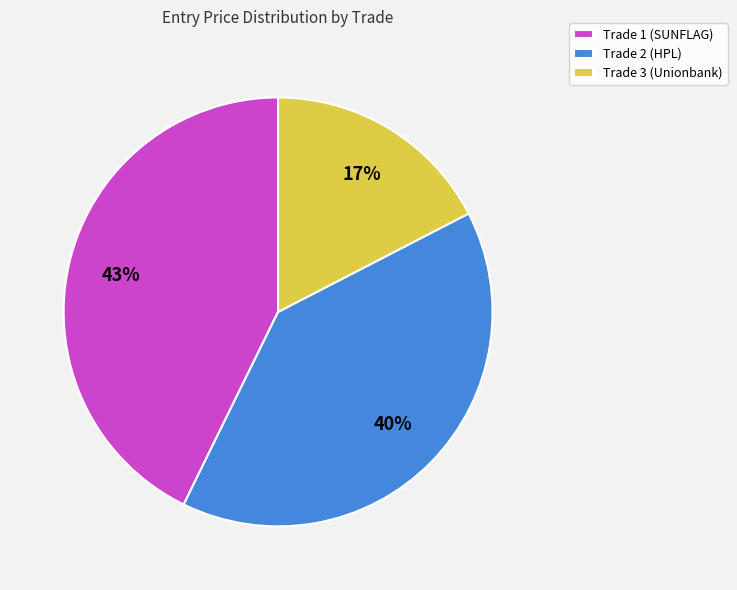

What is the ratio of the value at Trade 1 (SUNFLAG) to the value at Trade 3 (Unionbank)?

2.5